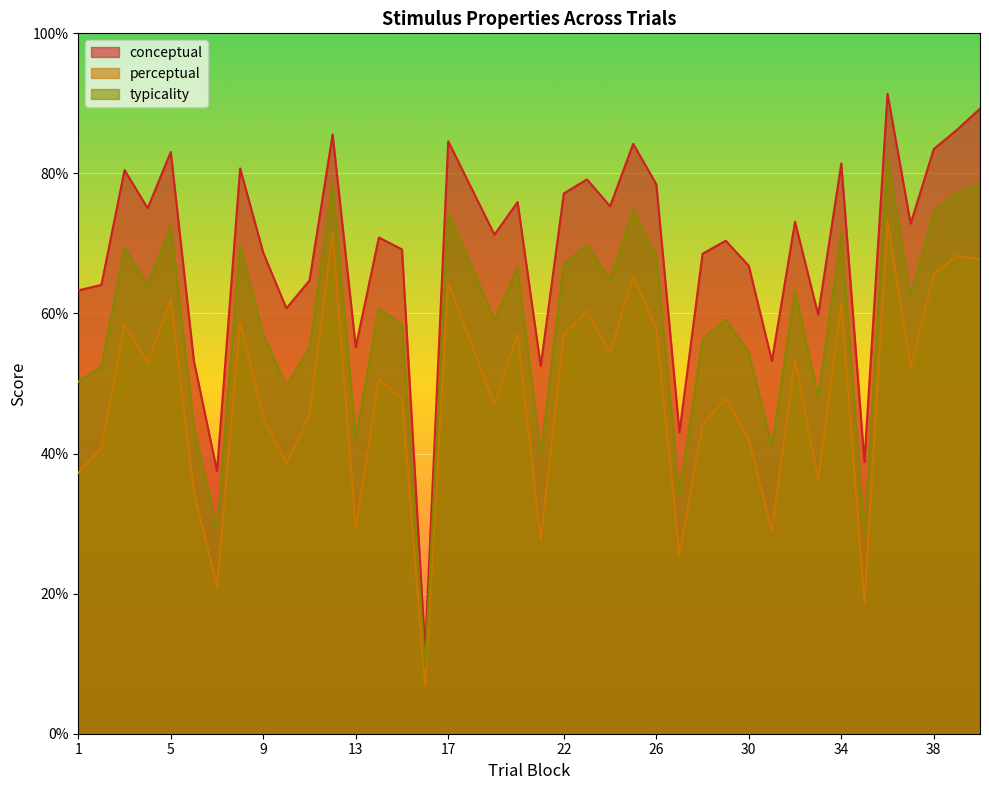

What is the difference between the maximum and minimum values in the conceptual series?

79.5